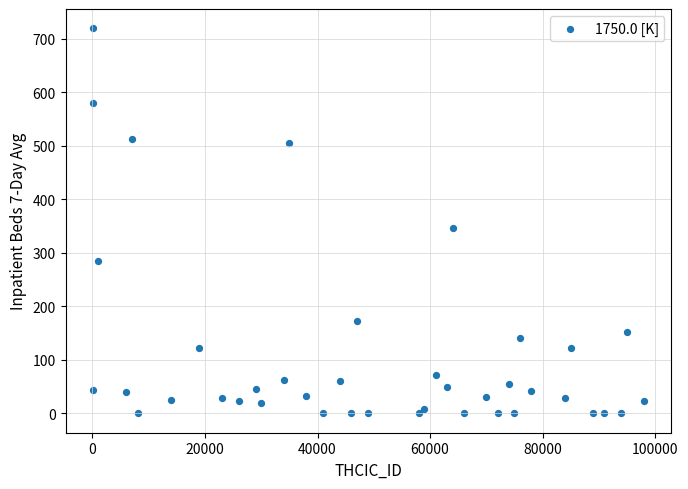

What Y value in the scatter plot is closest to 360?

347